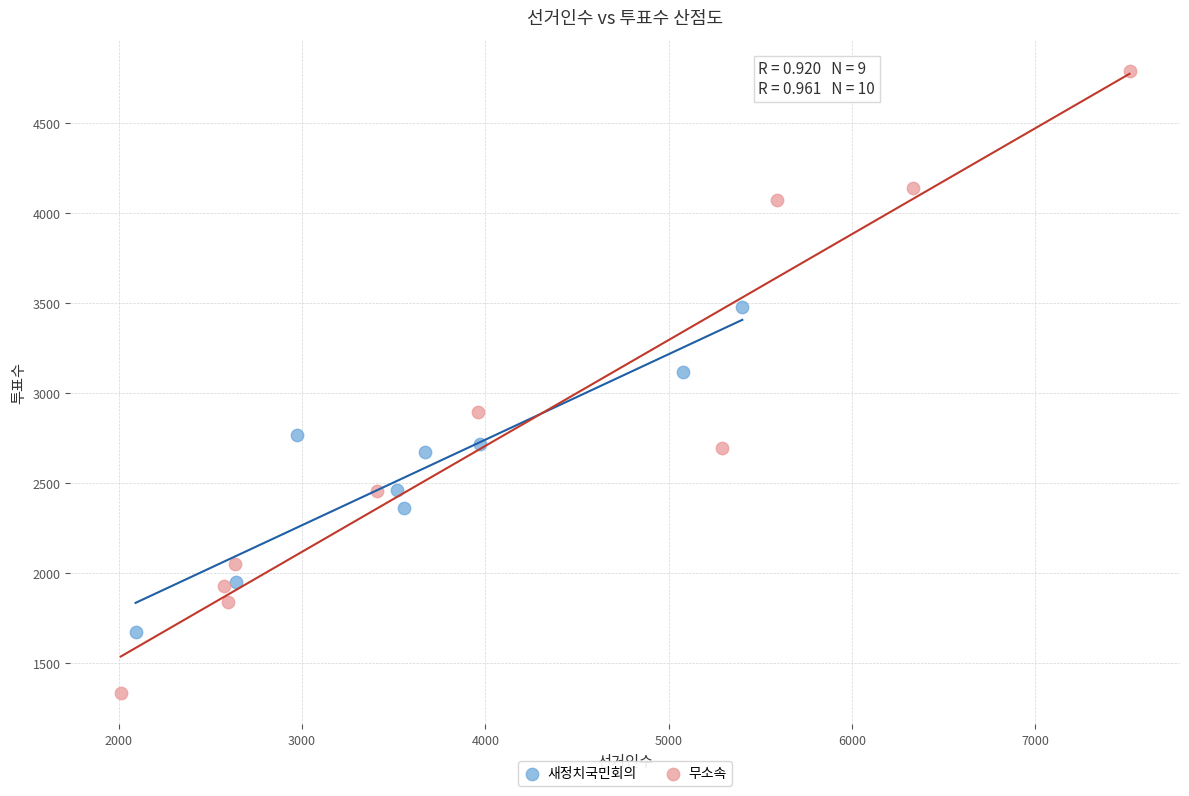

Which series contains the highest Y value?

무소속